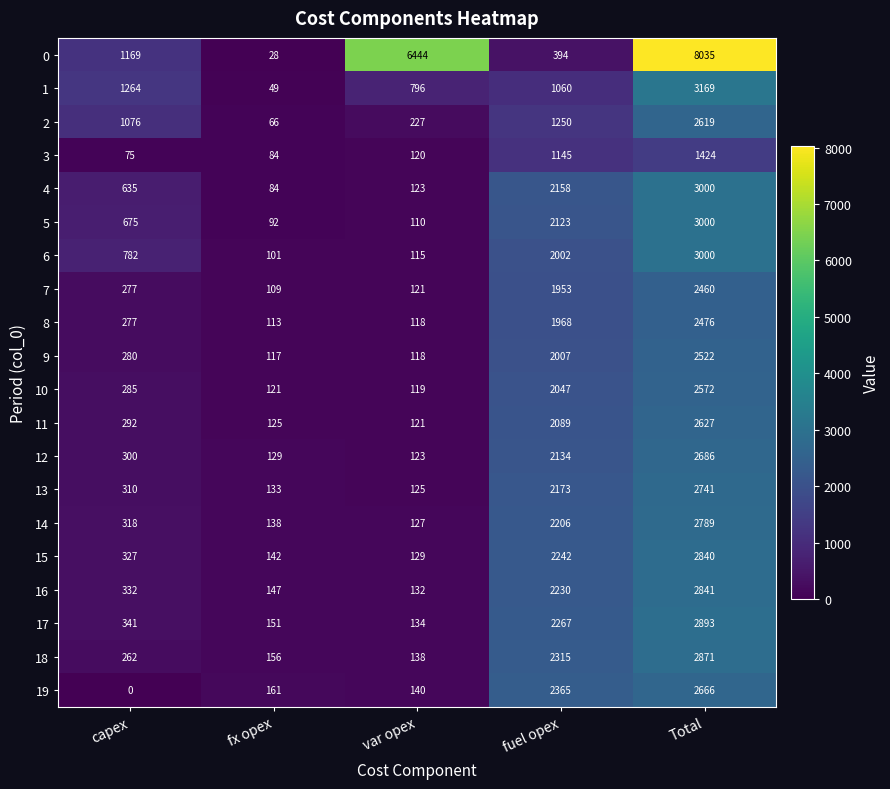

At which category is the sum across all series the highest?

Total